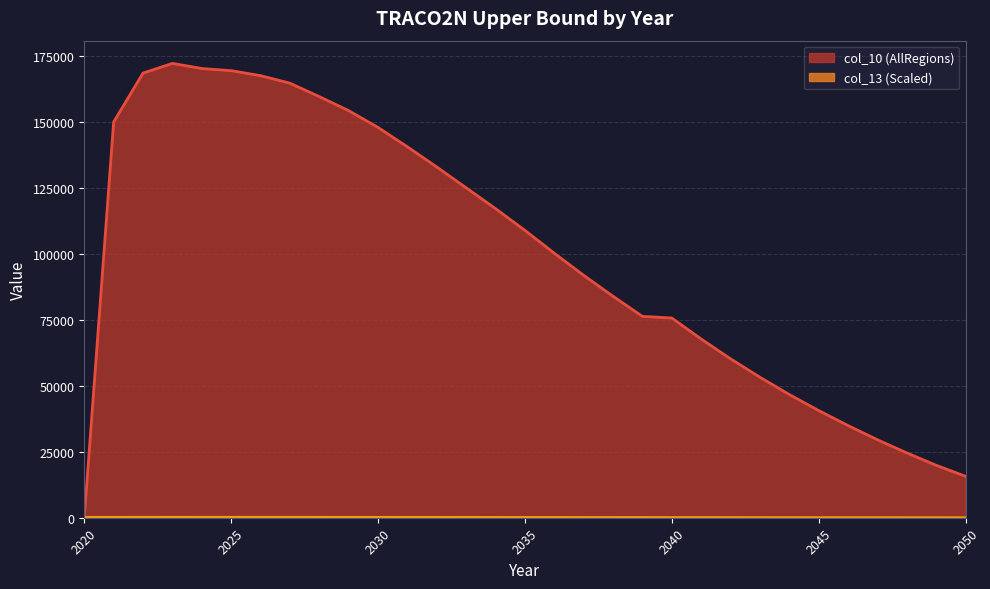

Which category has the highest value in the col_13 (Scaled) series?

2023